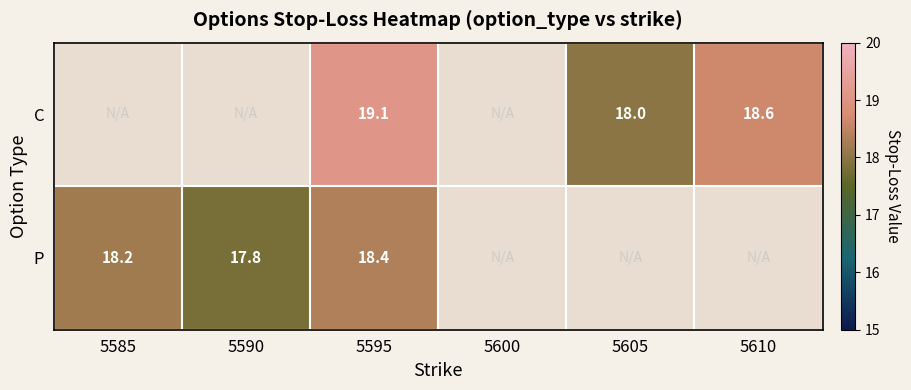

What is the difference between the highest and lowest values at 5595?

0.7